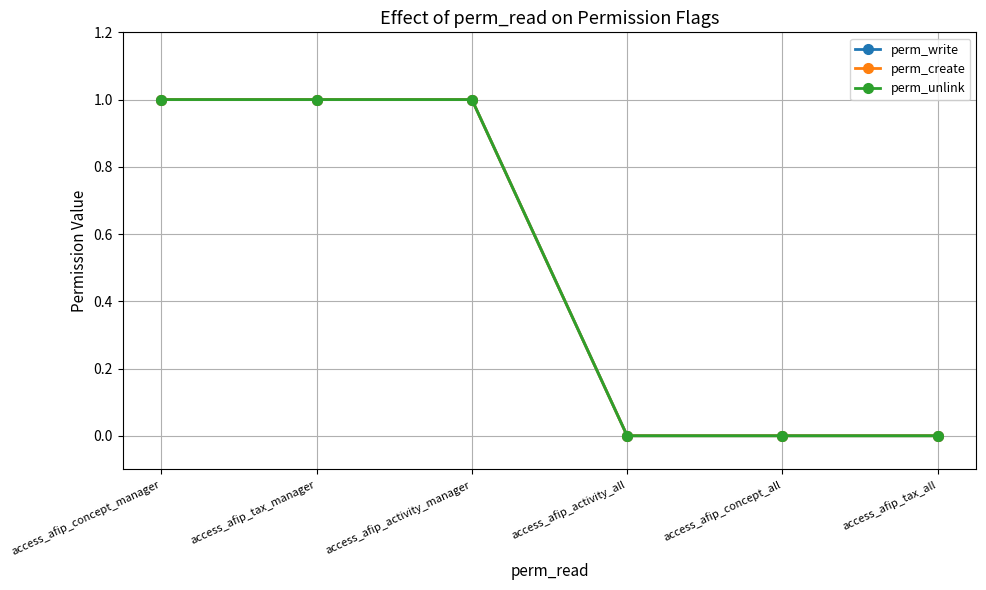

What is the highest value of the perm_unlink series?

1